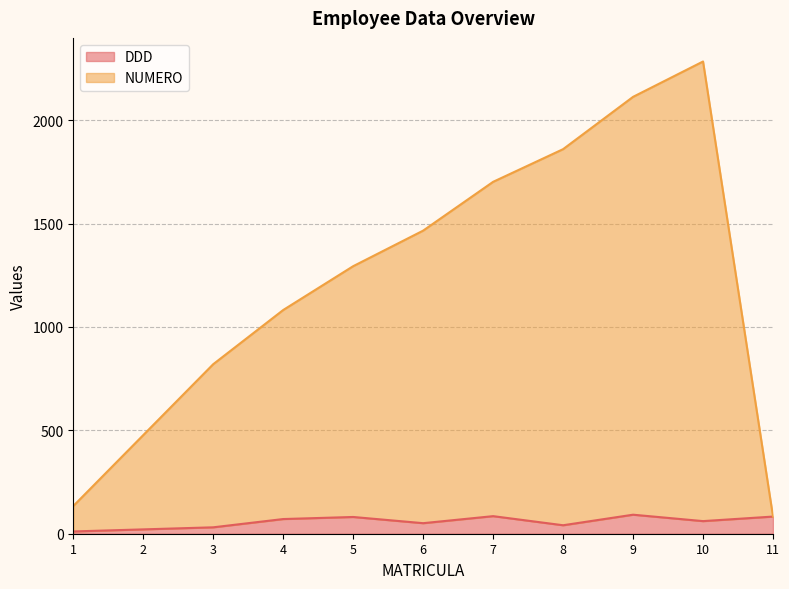

How many categories are shown in the chart?

11